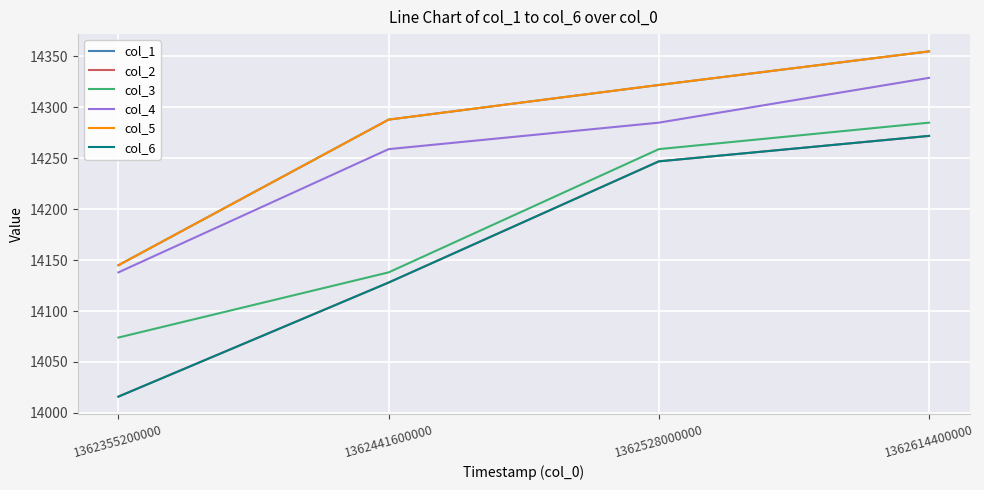

Rank the categories by col_5 value from lowest to highest.

1362355200000, 1362441600000, 1362528000000, 1362614400000